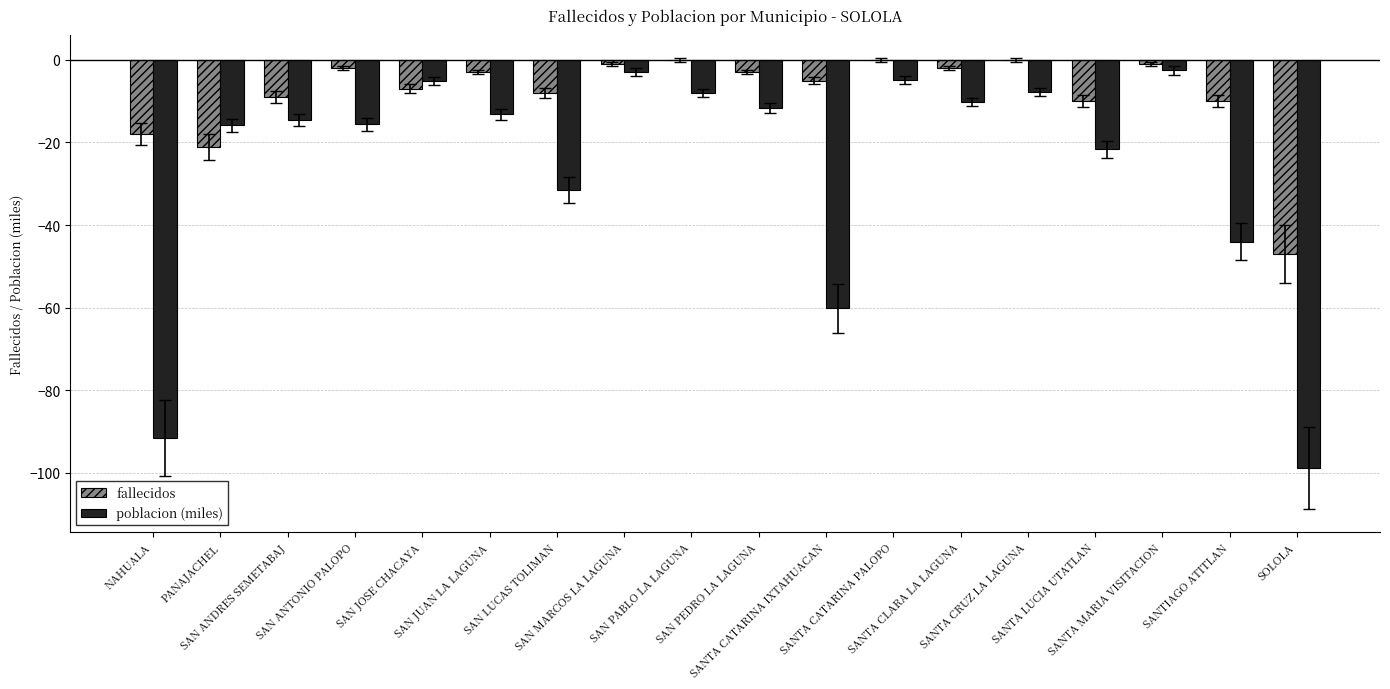

What is the sum of all poblacion (miles) values?

-460.2